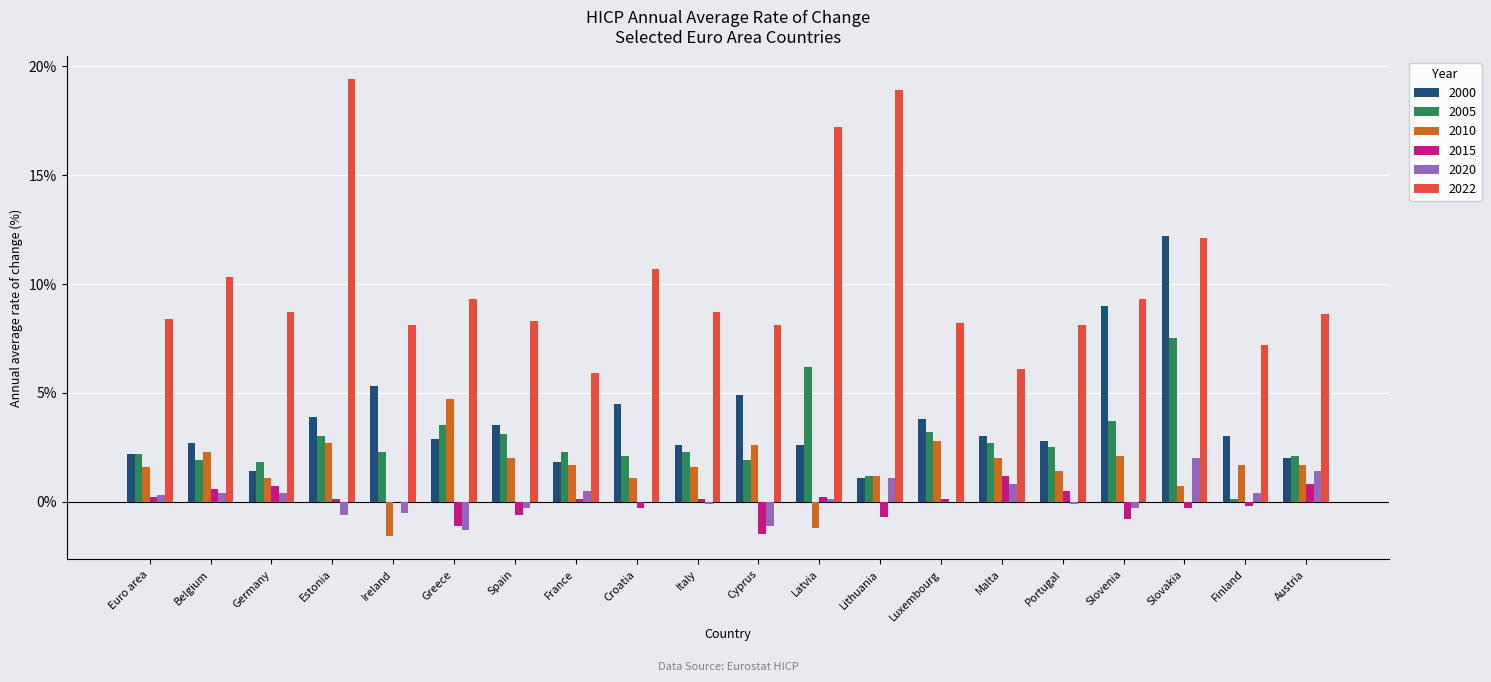

Which label corresponds to the largest value in the chart?

Estonia